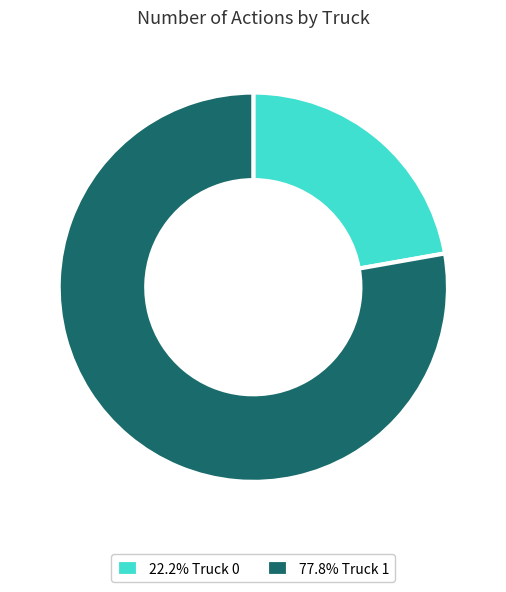

Is the sum of 77.8% Truck 1 and 22.2% Truck 0 greater than half?

Yes